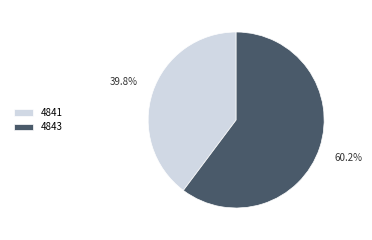

Count the number of slices in the pie.

2